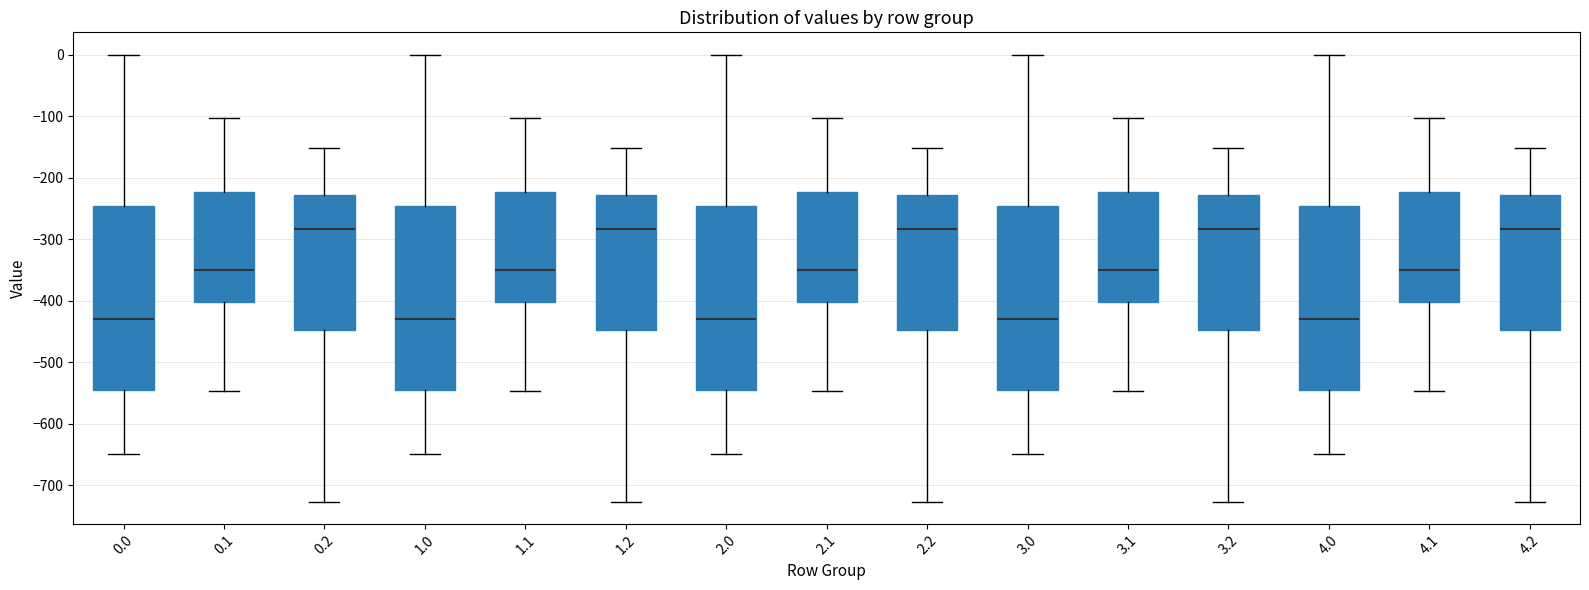

Reading left to right, transcribe this box plot: for each box, give where its median line is, the range the box spans, and where its two whiskers end, as read against the y-axis. The values are not printed on the chart, so give them approximately, as read against the axis.

0.0: median -430, box -540 to -250, whiskers -650 to 0
0.1: median -350, box -400 to -220, whiskers -550 to -100
0.2: median -280, box -450 to -230, whiskers -730 to -150
1.0: median -430, box -540 to -250, whiskers -650 to 0
1.1: median -350, box -400 to -220, whiskers -550 to -100
1.2: median -280, box -450 to -230, whiskers -730 to -150
2.0: median -430, box -540 to -250, whiskers -650 to 0
2.1: median -350, box -400 to -220, whiskers -550 to -100
2.2: median -280, box -450 to -230, whiskers -730 to -150
3.0: median -430, box -540 to -250, whiskers -650 to 0
3.1: median -350, box -400 to -220, whiskers -550 to -100
3.2: median -280, box -450 to -230, whiskers -730 to -150
4.0: median -430, box -540 to -250, whiskers -650 to 0
4.1: median -350, box -400 to -220, whiskers -550 to -100
4.2: median -280, box -450 to -230, whiskers -730 to -150